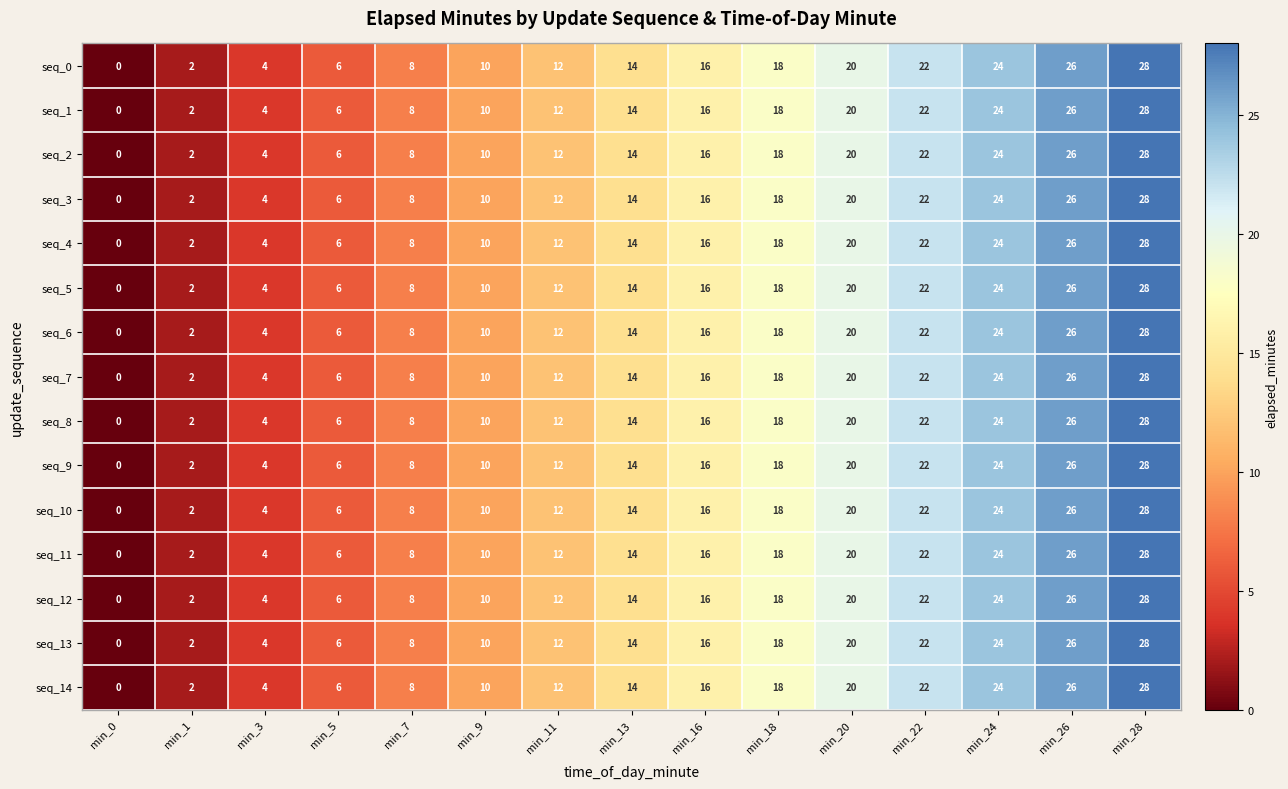

At which category is the sum across all series the highest?

min_28